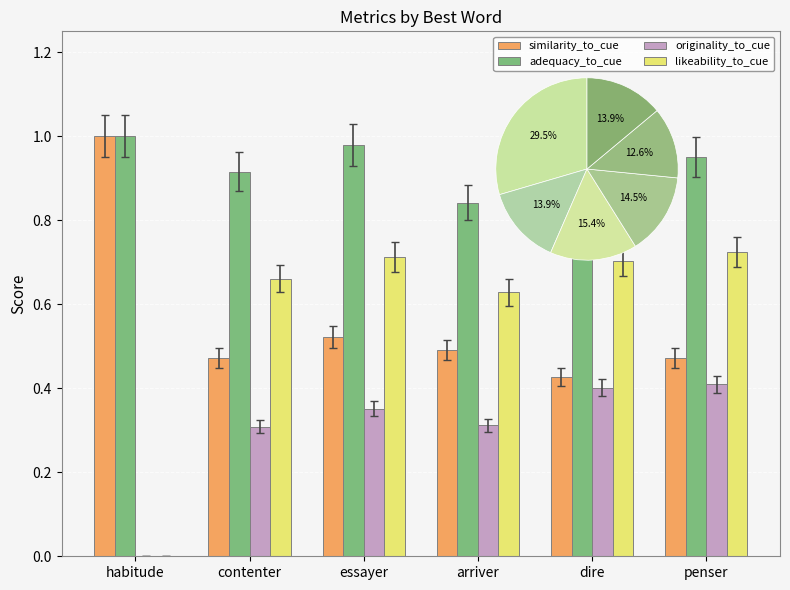

What is the difference between the likeability_to_cue values at penser and arriver?

0.1